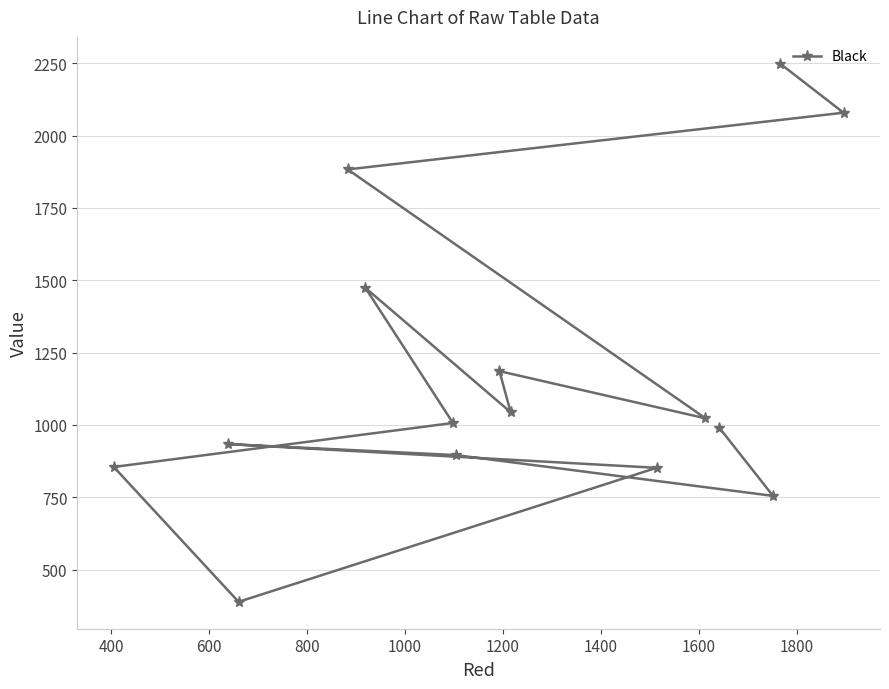

What is the value of the 11th point from the left?

1023